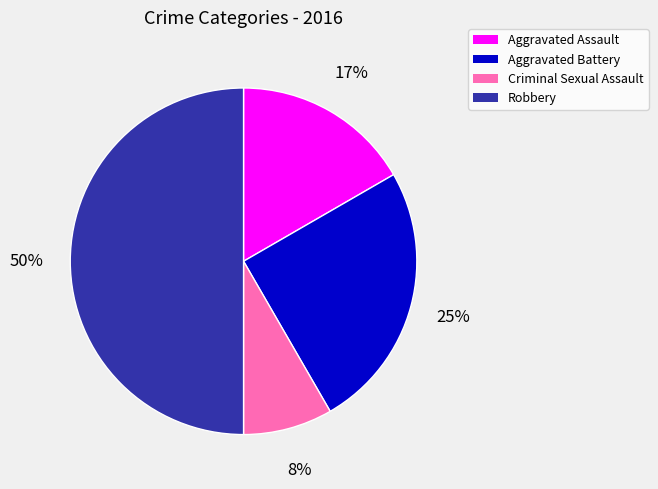

How many segments does this pie chart have?

4